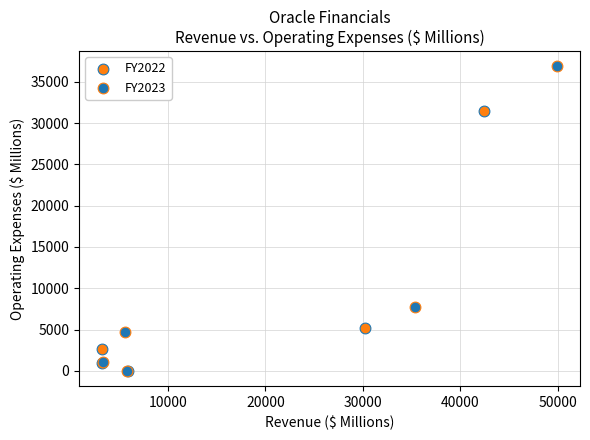

What are all the series names shown in the legend?

FY2022, FY2023